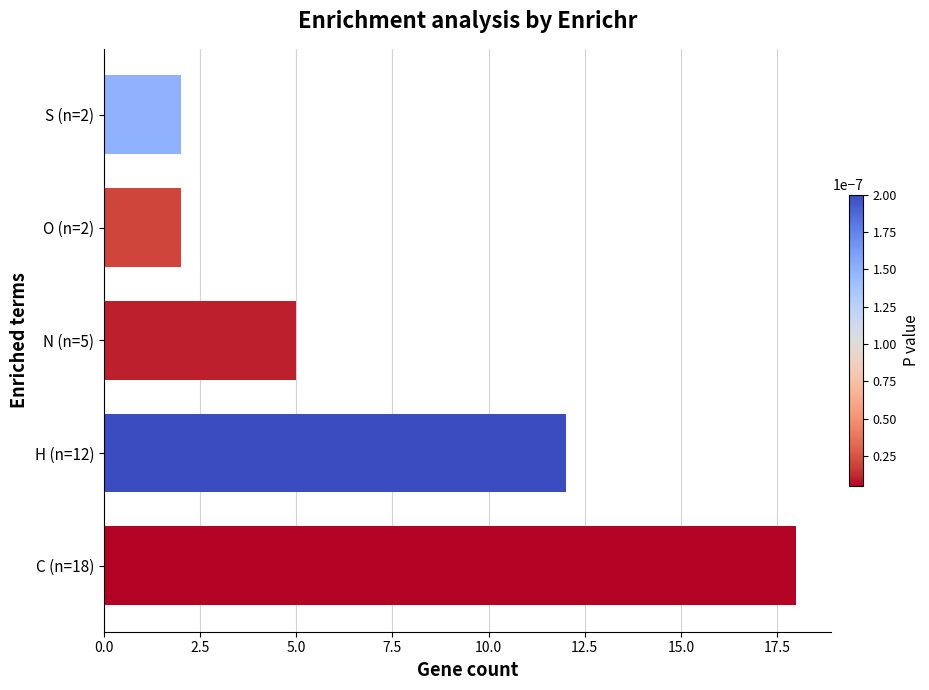

What is the average value?

8